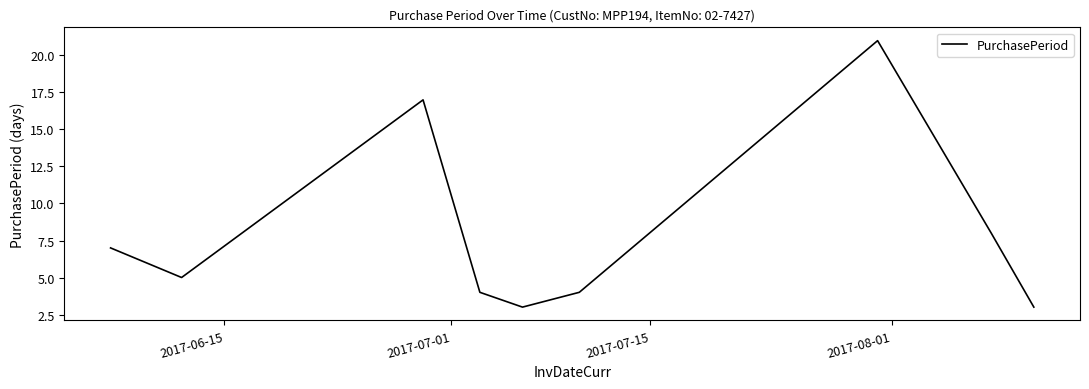

What is the difference between the maximum and minimum values?

18